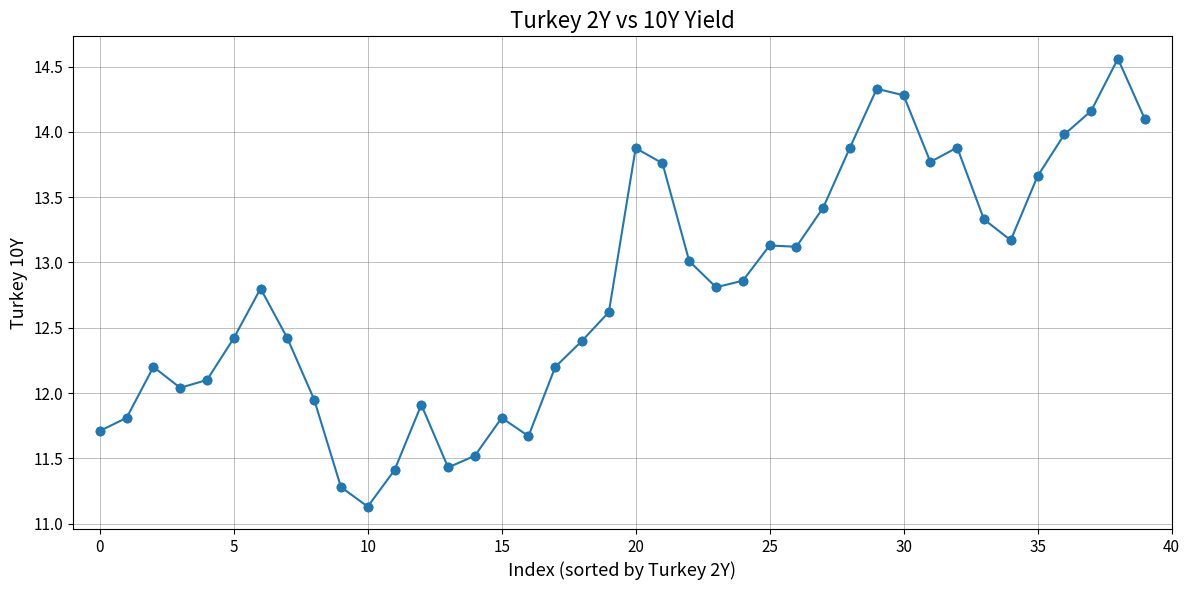

True or false: there are more than 0 points higher than both neighbors.

True